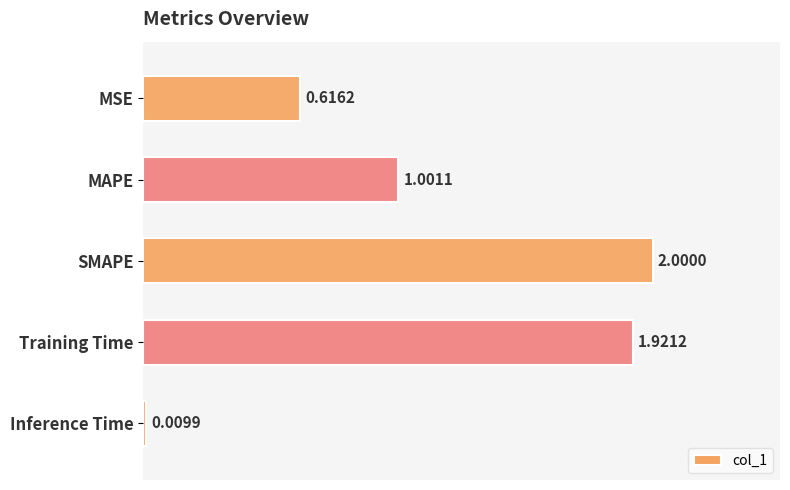

Which label corresponds to the smallest value in the chart?

Inference Time